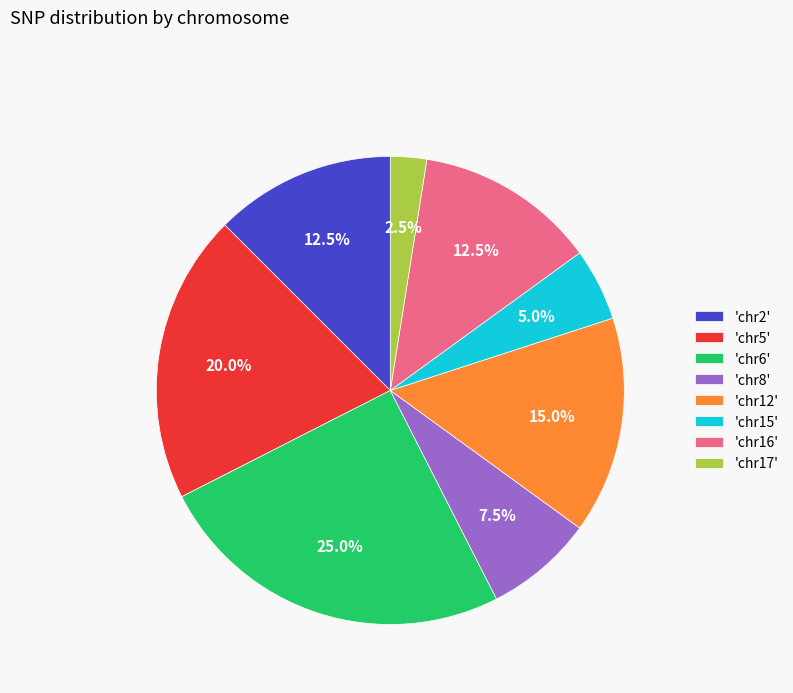

How many slices are in this pie chart?

8